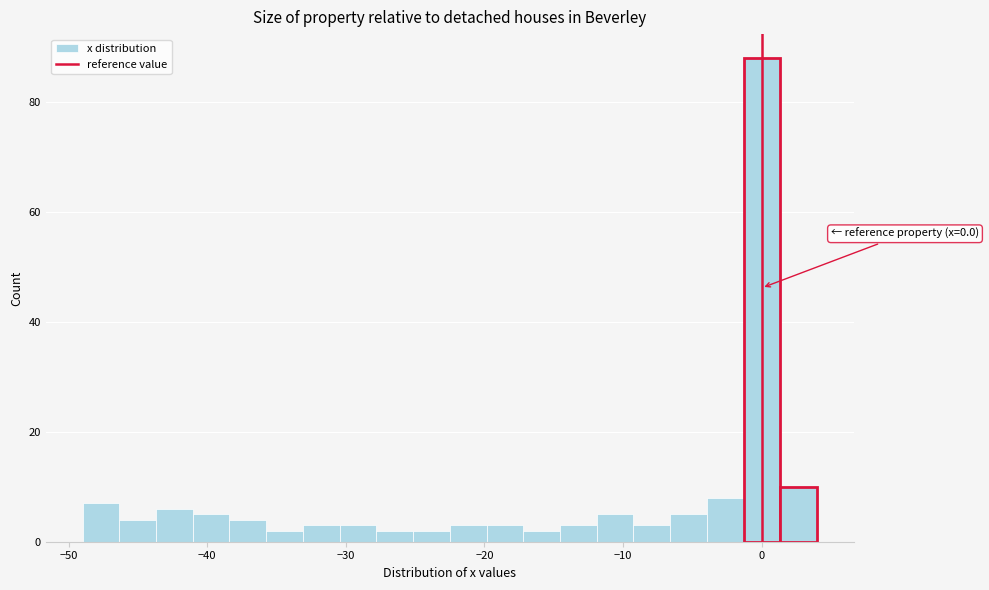

Read against the x-axis, roughly where is the centre of the tallest bar?

0